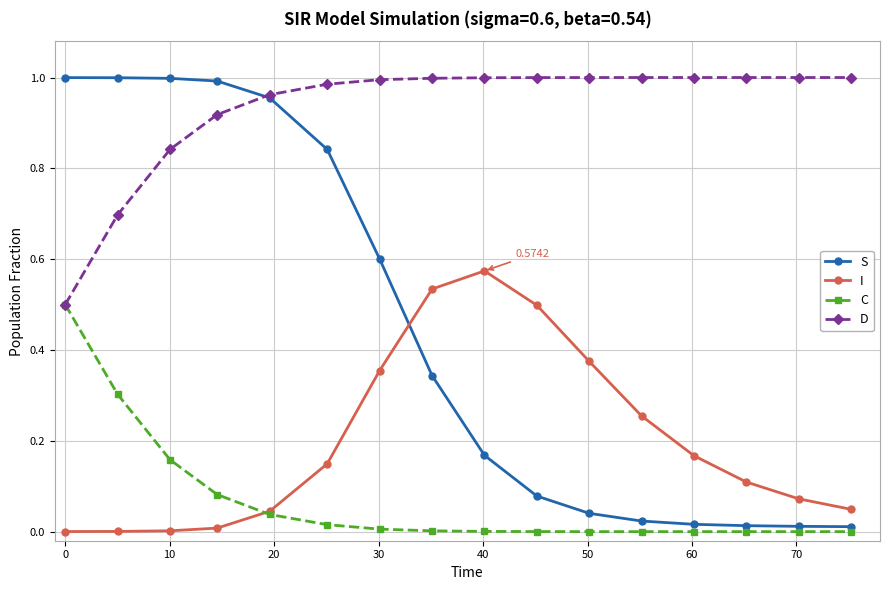

How many times do I and S cross each other?

1